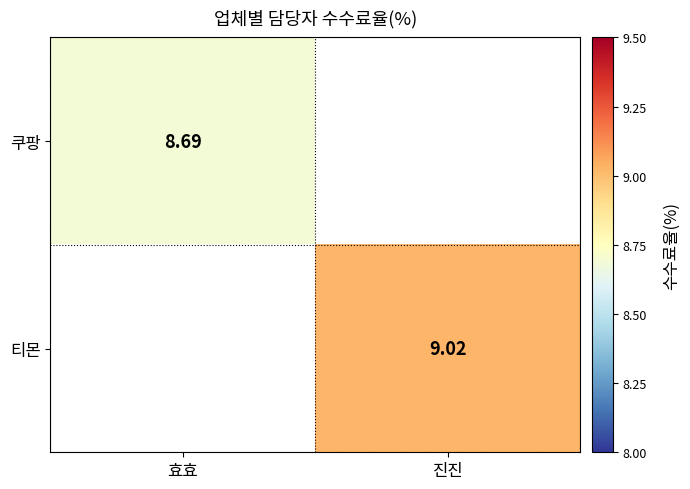

At 진진, list the series in order from largest to smallest.

티몬, 쿠팡